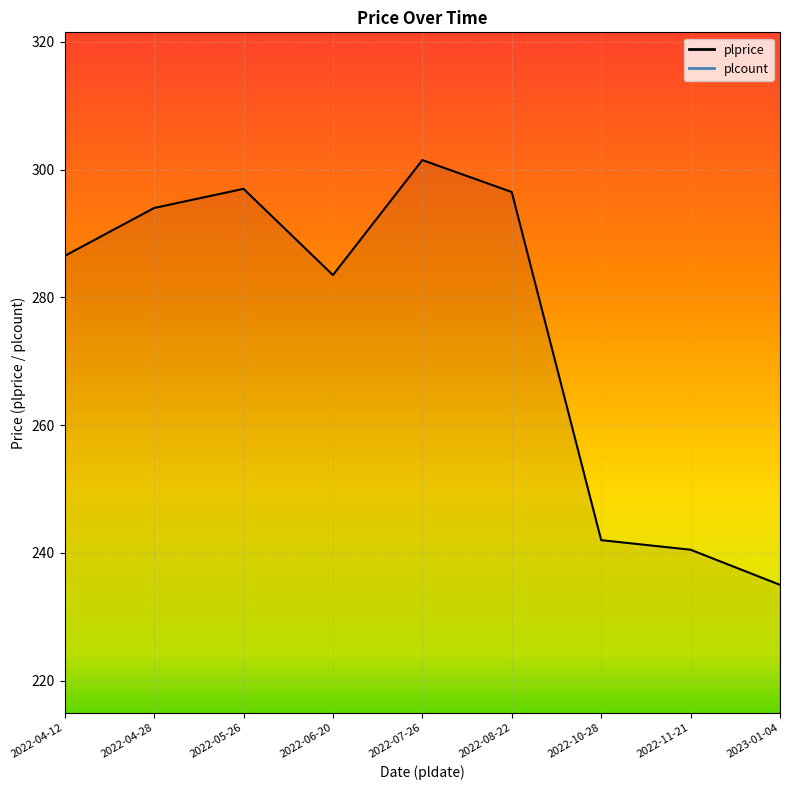

What is the sum of the values at 2022-05-26 and 2022-08-22?

593.5